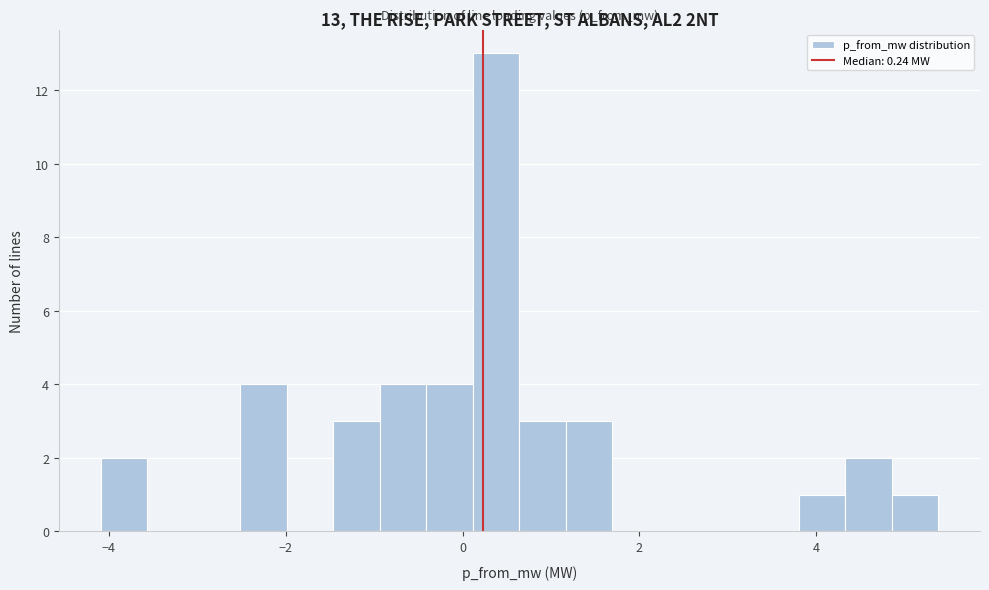

Read against the x-axis, roughly where is the centre of the tallest bar?

0.4